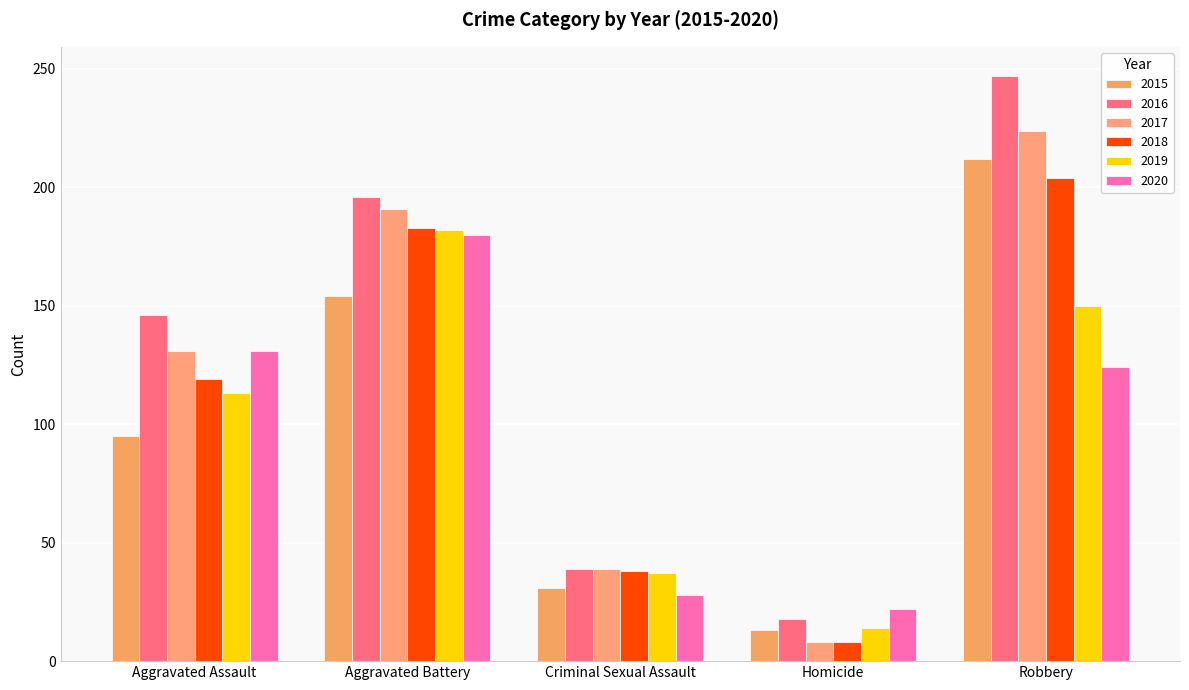

Which series has the largest total across all categories?

2016